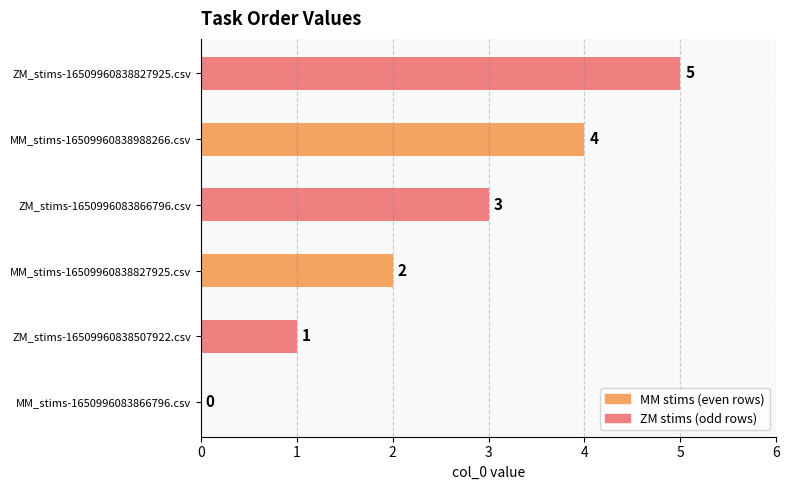

What is the ratio of the value at MM_stims-16509960838988266.csv to the value at ZM_stims-1650996083866796.csv?

1.3